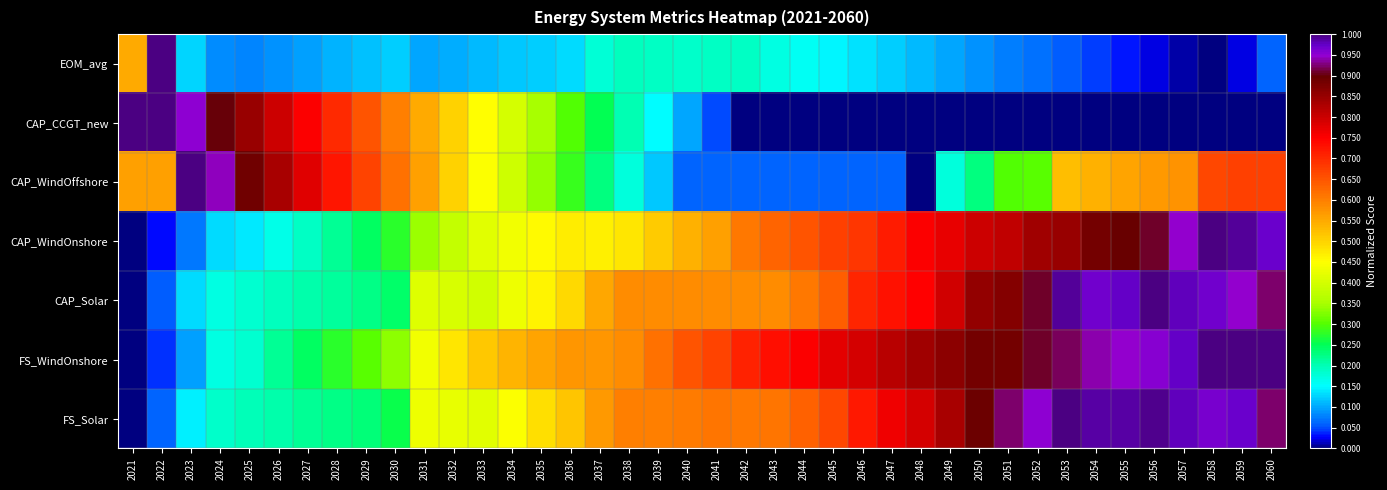

Reading right to left, list all the values displayed in this chart.

EOM_avg: 2060=0.1	2059=0.0	2058=0.0	2057=0.0	2056=0.0	2055=0.0	2054=0.0	2053=0.1	2052=0.1	2051=0.1	2050=0.1	2049=0.1	2048=0.1	2047=0.1	2046=0.1	2045=0.1	2044=0.2	2043=0.2	2042=0.2	2041=0.2	2040=0.2	2039=0.2	2038=0.2	2037=0.2	2036=0.1	2035=0.1	2034=0.1	2033=0.1	2032=0.1	2031=0.1	2030=0.1	2029=0.1	2028=0.1	2027=0.1	2026=0.1	2025=0.1	2024=0.1	2023=0.1	2022=1.0	2021=0.5
CAP_CCGT_new: 2060=0.0	2059=0.0	2058=0.0	2057=0.0	2056=0.0	2055=0.0	2054=0.0	2053=0.0	2052=0.0	2051=0.0	2050=0.0	2049=0.0	2048=0.0	2047=0.0	2046=0.0	2045=0.0	2044=0.0	2043=0.0	2042=0.0	2041=0.1	2040=0.1	2039=0.1	2038=0.2	2037=0.2	2036=0.3	2035=0.3	2034=0.4	2033=0.4	2032=0.5	2031=0.6	2030=0.6	2029=0.7	2028=0.7	2027=0.8	2026=0.8	2025=0.9	2024=0.9	2023=0.9	2022=1.0	2021=1.0
CAP_WindOffshore: 2060=0.7	2059=0.7	2058=0.7	2057=0.6	2056=0.6	2055=0.6	2054=0.5	2053=0.5	2052=0.3	2051=0.3	2050=0.2	2049=0.2	2048=0.0	2047=0.1	2046=0.1	2045=0.1	2044=0.1	2043=0.1	2042=0.1	2041=0.1	2040=0.1	2039=0.1	2038=0.2	2037=0.2	2036=0.3	2035=0.3	2034=0.4	2033=0.4	2032=0.5	2031=0.6	2030=0.6	2029=0.7	2028=0.7	2027=0.8	2026=0.8	2025=0.9	2024=0.9	2023=1.0	2022=0.6	2021=0.6
CAP_WindOnshore: 2060=1.0	2059=1.0	2058=1.0	2057=0.9	2056=0.9	2055=0.9	2054=0.9	2053=0.9	2052=0.8	2051=0.8	2050=0.8	2049=0.8	2048=0.8	2047=0.7	2046=0.7	2045=0.7	2044=0.6	2043=0.6	2042=0.6	2041=0.6	2040=0.5	2039=0.5	2038=0.5	2037=0.5	2036=0.5	2035=0.5	2034=0.4	2033=0.4	2032=0.4	2031=0.3	2030=0.3	2029=0.2	2028=0.2	2027=0.2	2026=0.2	2025=0.1	2024=0.1	2023=0.1	2022=0.0	2021=0.0
CAP_Solar: 2060=0.9	2059=0.9	2058=1.0	2057=1.0	2056=1.0	2055=1.0	2054=1.0	2053=1.0	2052=0.9	2051=0.9	2050=0.9	2049=0.8	2048=0.7	2047=0.7	2046=0.7	2045=0.6	2044=0.6	2043=0.6	2042=0.6	2041=0.6	2040=0.6	2039=0.6	2038=0.6	2037=0.6	2036=0.5	2035=0.5	2034=0.4	2033=0.4	2032=0.4	2031=0.4	2030=0.2	2029=0.2	2028=0.2	2027=0.2	2026=0.2	2025=0.2	2024=0.2	2023=0.1	2022=0.1	2021=0.0
FS_WindOnshore: 2060=1.0	2059=1.0	2058=1.0	2057=1.0	2056=1.0	2055=0.9	2054=0.9	2053=0.9	2052=0.9	2051=0.9	2050=0.9	2049=0.9	2048=0.8	2047=0.8	2046=0.8	2045=0.8	2044=0.8	2043=0.7	2042=0.7	2041=0.7	2040=0.6	2039=0.6	2038=0.6	2037=0.6	2036=0.6	2035=0.6	2034=0.5	2033=0.5	2032=0.5	2031=0.4	2030=0.3	2029=0.3	2028=0.3	2027=0.2	2026=0.2	2025=0.2	2024=0.2	2023=0.1	2022=0.0	2021=0.0
FS_Solar: 2060=0.9	2059=1.0	2058=1.0	2057=1.0	2056=1.0	2055=1.0	2054=1.0	2053=1.0	2052=1.0	2051=0.9	2050=0.9	2049=0.8	2048=0.8	2047=0.8	2046=0.7	2045=0.7	2044=0.6	2043=0.6	2042=0.6	2041=0.6	2040=0.6	2039=0.6	2038=0.6	2037=0.6	2036=0.5	2035=0.5	2034=0.4	2033=0.4	2032=0.4	2031=0.4	2030=0.3	2029=0.2	2028=0.2	2027=0.2	2026=0.2	2025=0.2	2024=0.2	2023=0.1	2022=0.1	2021=0.0